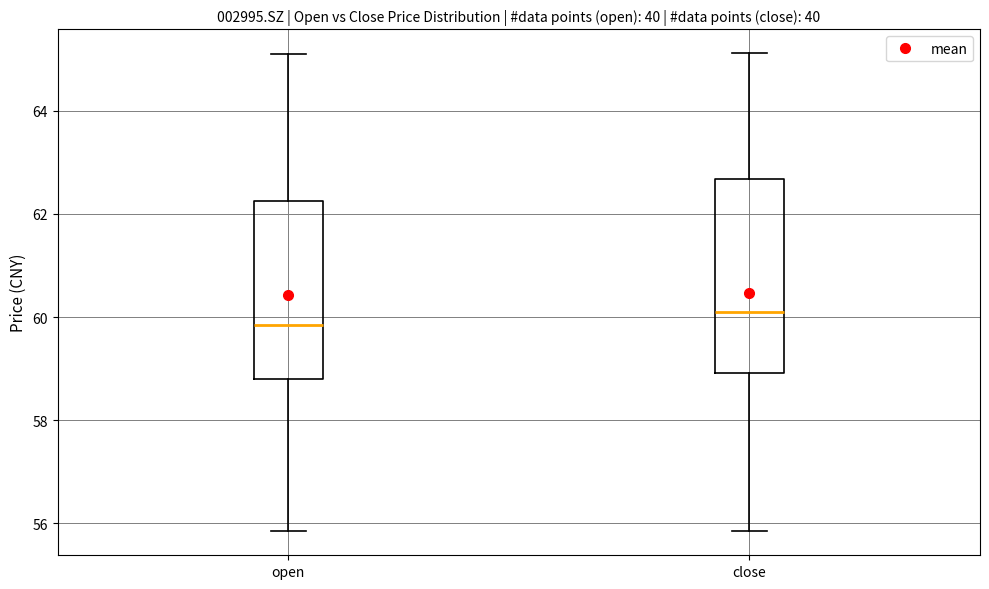

Reading left to right, transcribe this box plot: for each box, give where its median line is, the range the box spans, and where its two whiskers end, as read against the y-axis. The values are not printed on the chart, so give them approximately, as read against the axis.

open: median 59.8, box 58.8 to 62.2, whiskers 55.8 to 65.2
close: median 60.0, box 59.0 to 62.6, whiskers 55.8 to 65.2